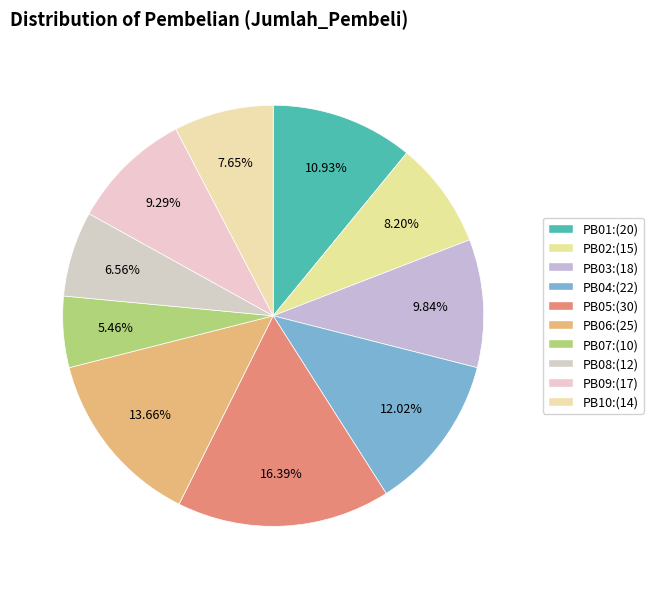

The PB05 slice represents 16% of the pie. True or false?

True